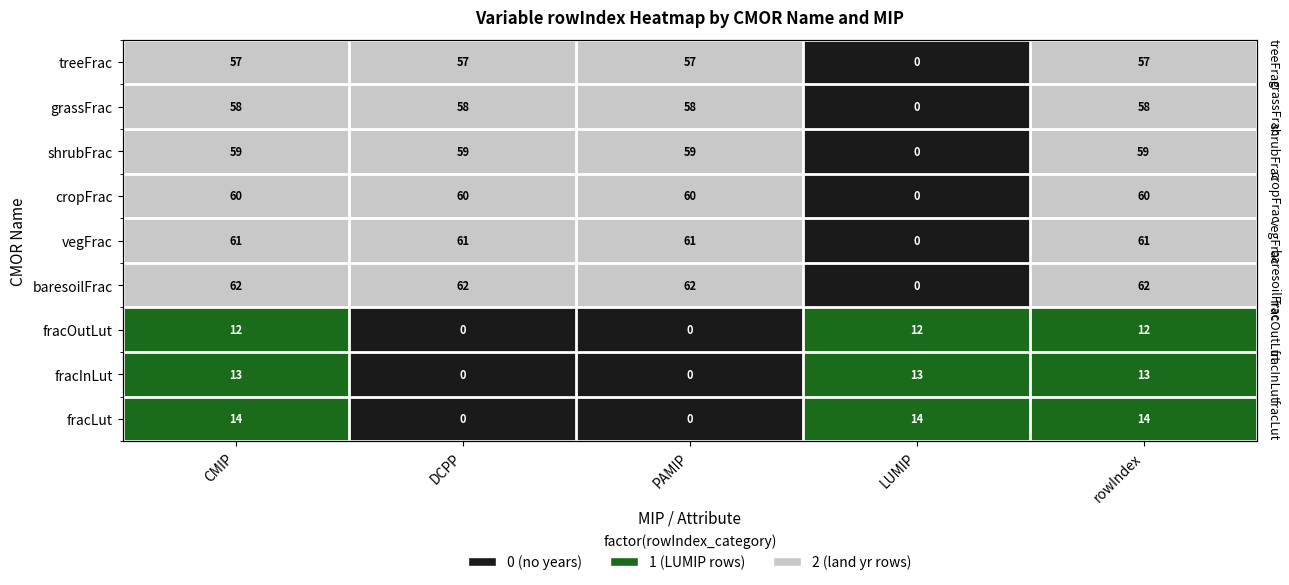

At which label does fracOutLut reach its minimum?

DCPP